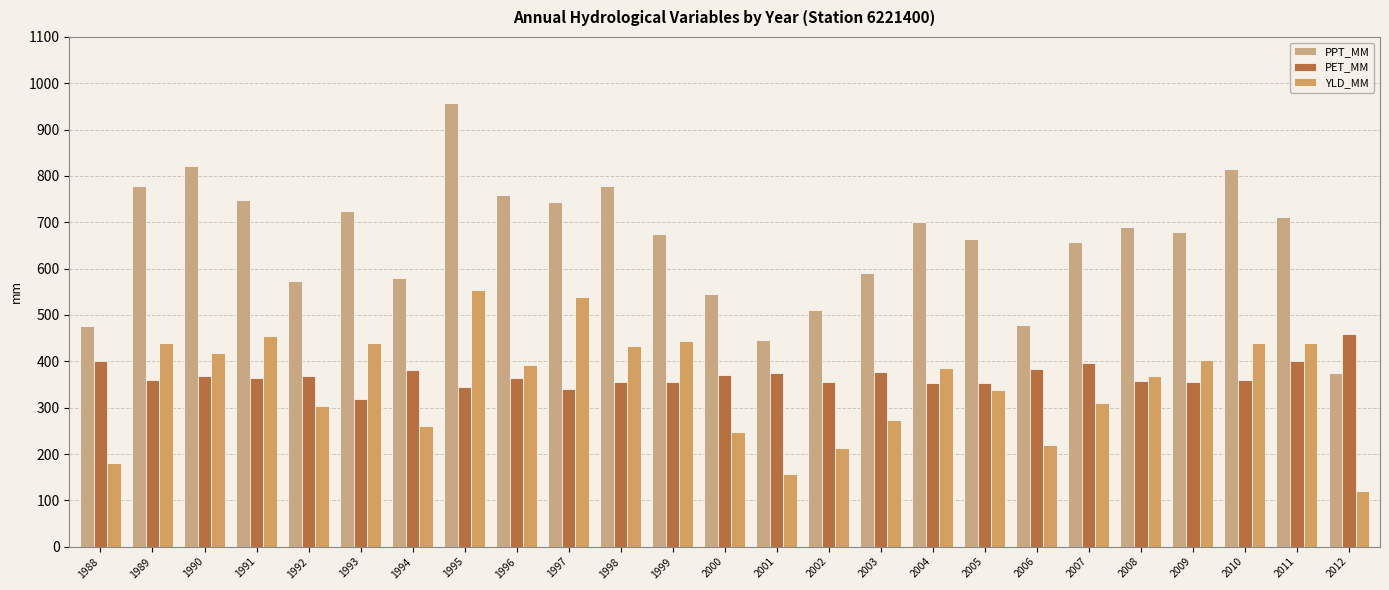

How many values in the PET_MM series are below 363?

12